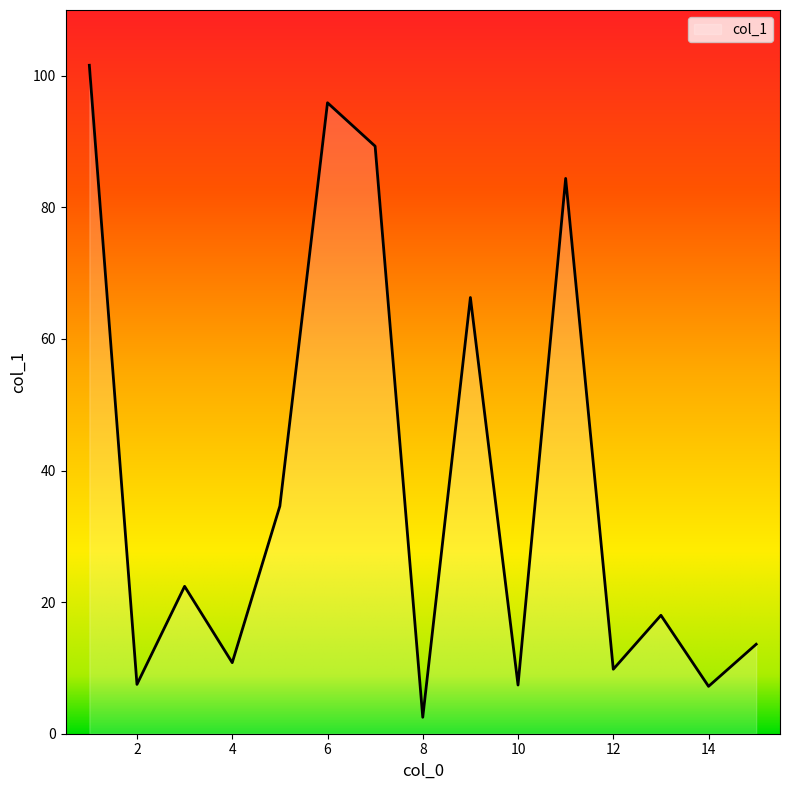

How many interior local valleys (lower than both neighbors) does the data have?

6